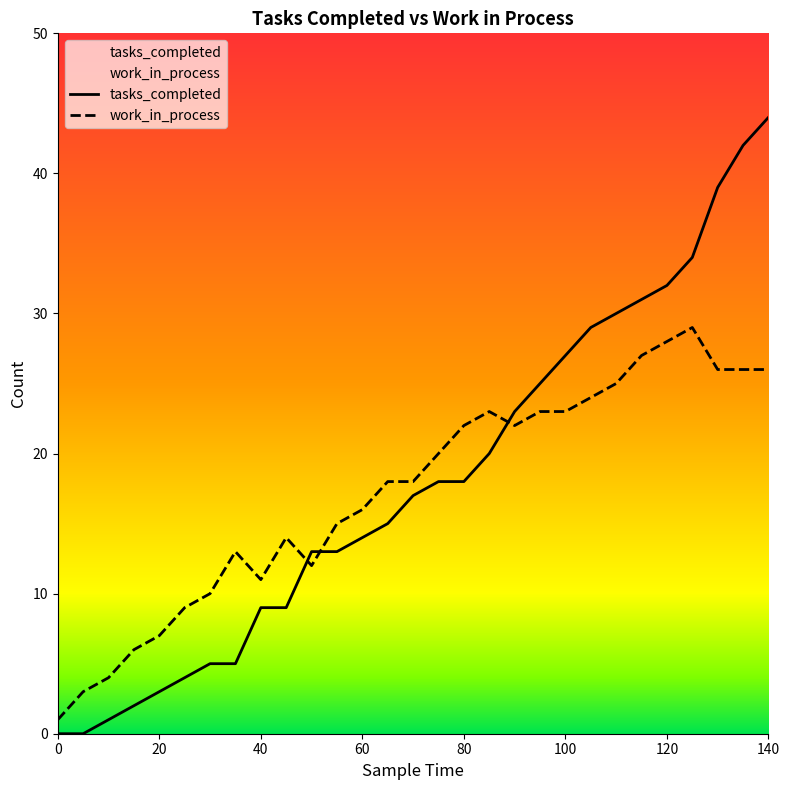

True or false: tasks_completed has more than 2 interior local peaks.

False